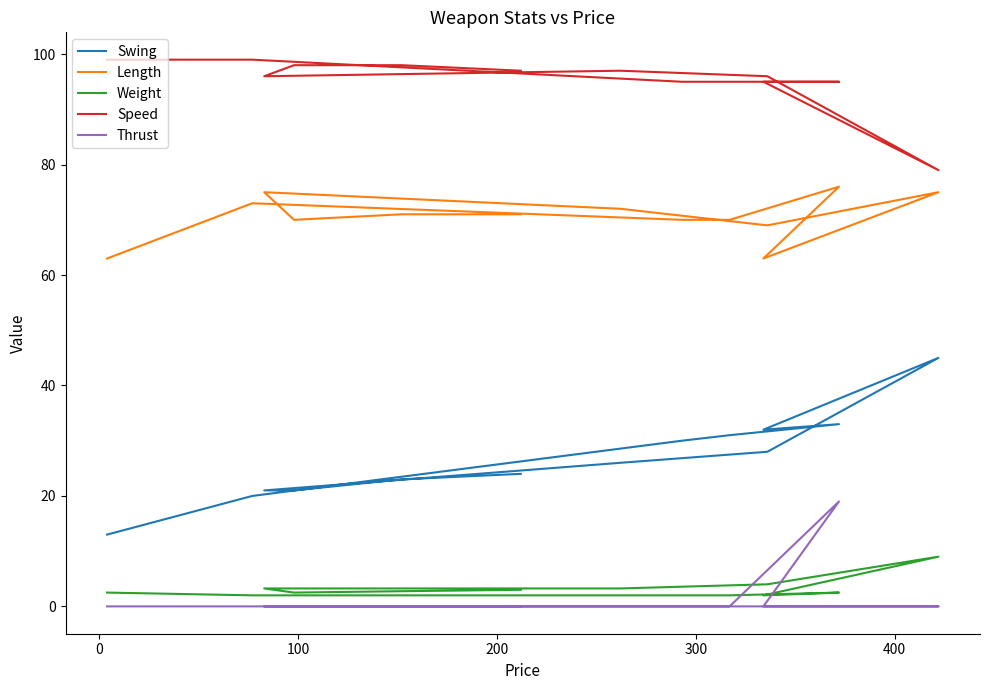

Is the value of Length at 500 greater than the value of Speed at 12?

No